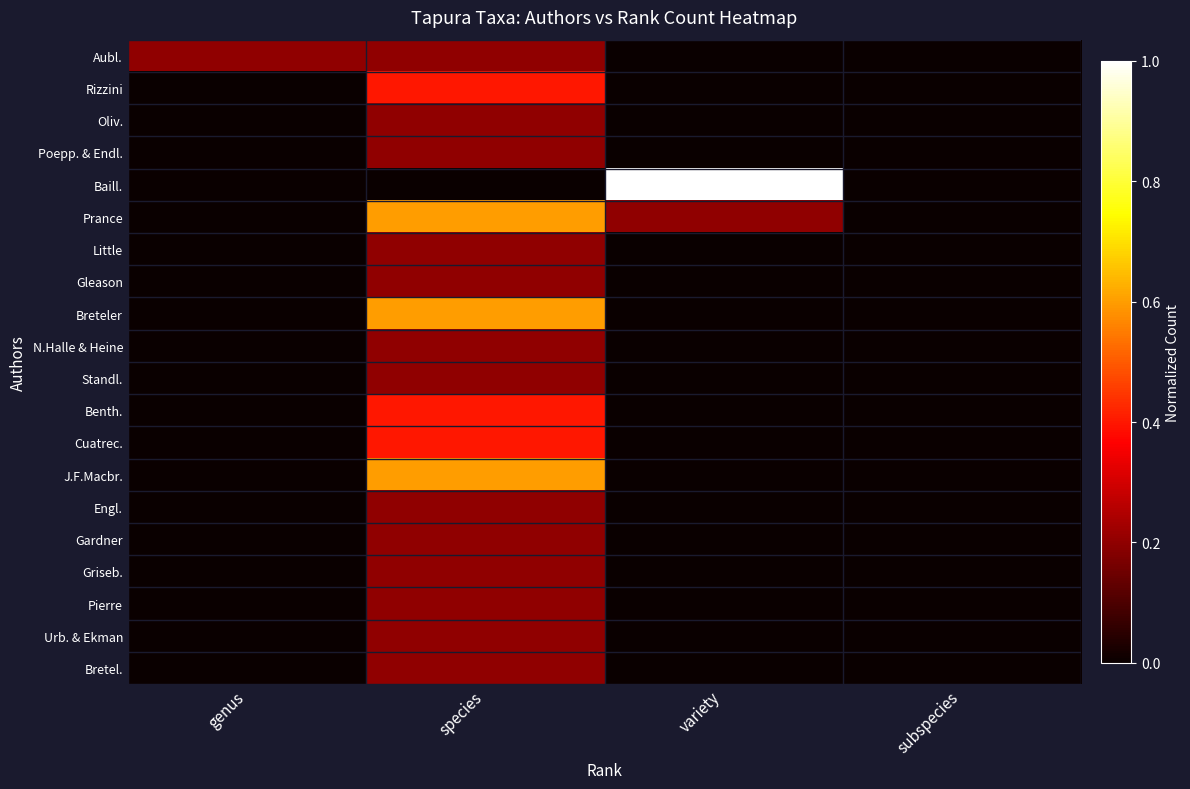

Reading right to left, list all the values displayed in this chart.

Aubl.: subspecies=0.0	variety=0.0	species=0.2	genus=0.2
Rizzini: subspecies=0.0	variety=0.0	species=0.4	genus=0.0
Oliv.: subspecies=0.0	variety=0.0	species=0.2	genus=0.0
Poepp. & Endl.: subspecies=0.0	variety=0.0	species=0.2	genus=0.0
Baill.: subspecies=0.0	variety=1.0	species=0.0	genus=0.0
Prance: subspecies=0.0	variety=0.2	species=0.6	genus=0.0
Little: subspecies=0.0	variety=0.0	species=0.2	genus=0.0
Gleason: subspecies=0.0	variety=0.0	species=0.2	genus=0.0
Breteler: subspecies=0.0	variety=0.0	species=0.6	genus=0.0
N.Halle & Heine: subspecies=0.0	variety=0.0	species=0.2	genus=0.0
Standl.: subspecies=0.0	variety=0.0	species=0.2	genus=0.0
Benth.: subspecies=0.0	variety=0.0	species=0.4	genus=0.0
Cuatrec.: subspecies=0.0	variety=0.0	species=0.4	genus=0.0
J.F.Macbr.: subspecies=0.0	variety=0.0	species=0.6	genus=0.0
Engl.: subspecies=0.0	variety=0.0	species=0.2	genus=0.0
Gardner: subspecies=0.0	variety=0.0	species=0.2	genus=0.0
Griseb.: subspecies=0.0	variety=0.0	species=0.2	genus=0.0
Pierre: subspecies=0.0	variety=0.0	species=0.2	genus=0.0
Urb. & Ekman: subspecies=0.0	variety=0.0	species=0.2	genus=0.0
Bretel.: subspecies=0.0	variety=0.0	species=0.2	genus=0.0